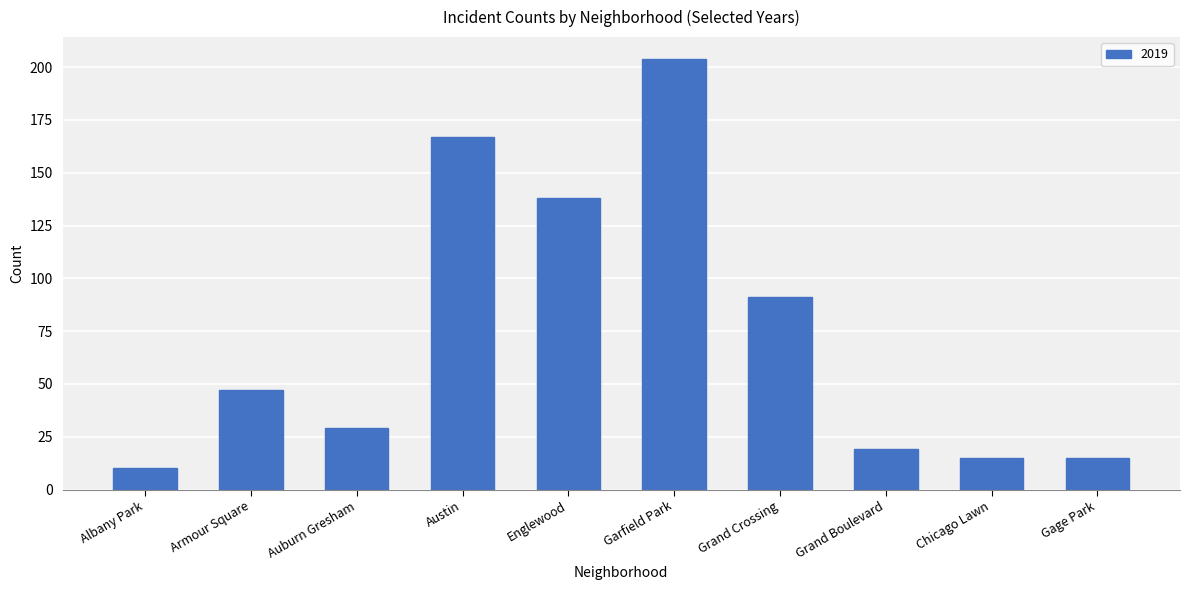

What value does the data have at Albany Park?

10